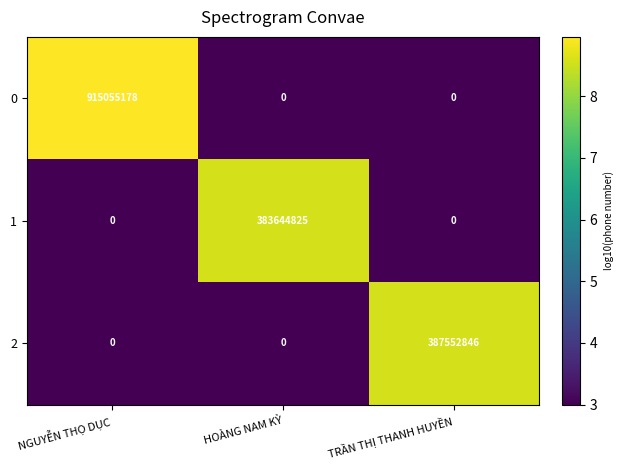

How many 1 values are between 0 and 383644825?

3